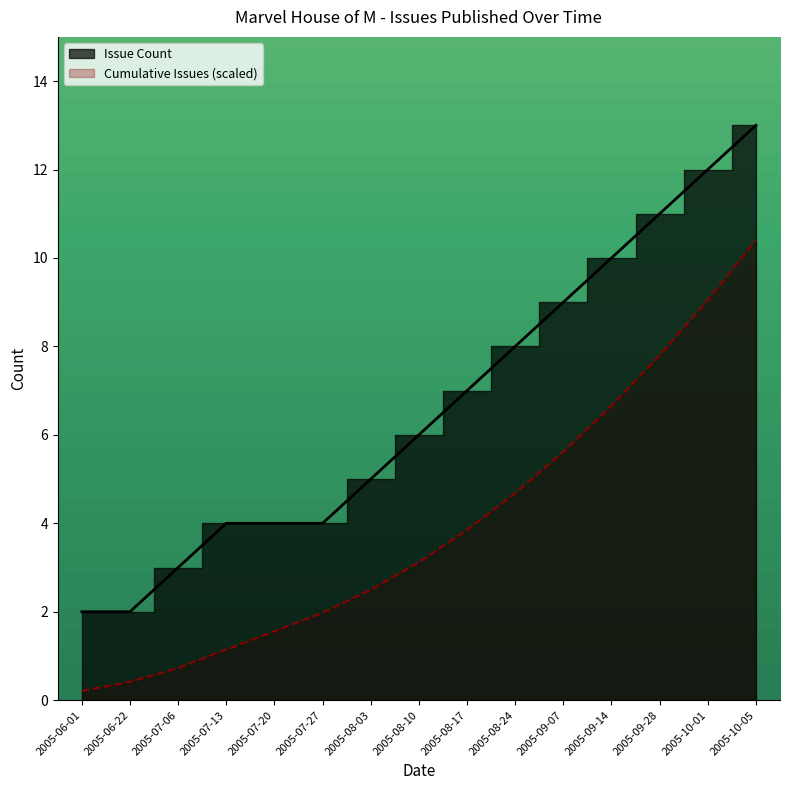

How many data points in Cumulative Issues are above 3?

8